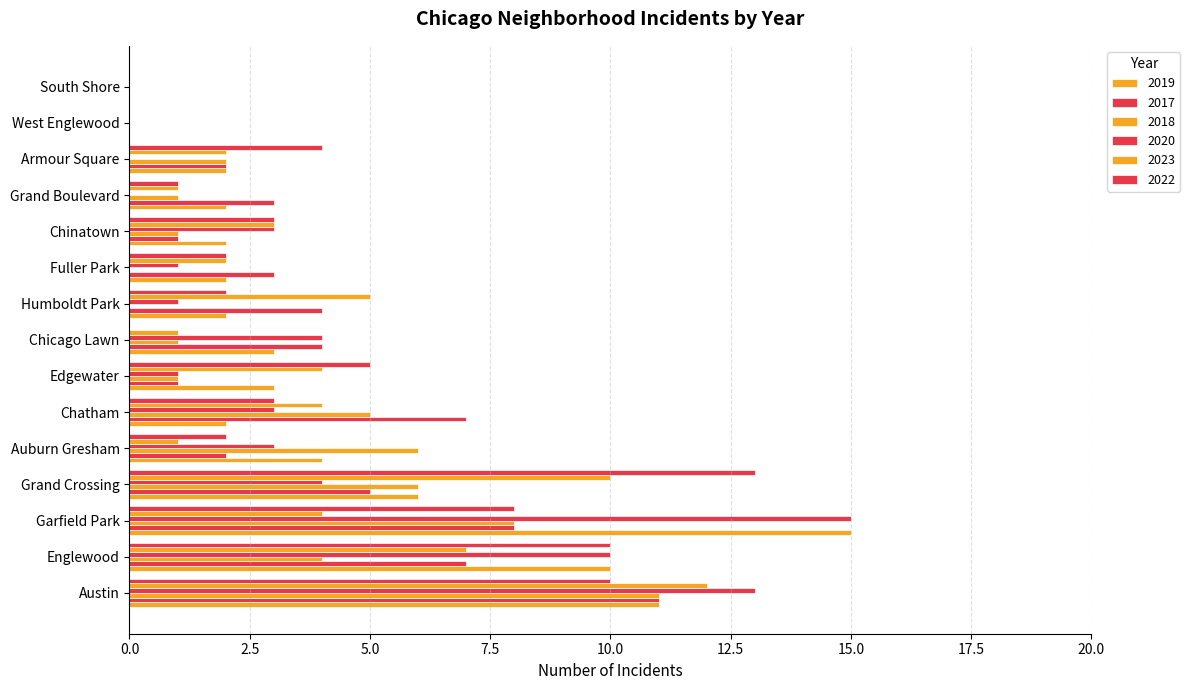

Which category has the highest value in the 2023 series?

Austin